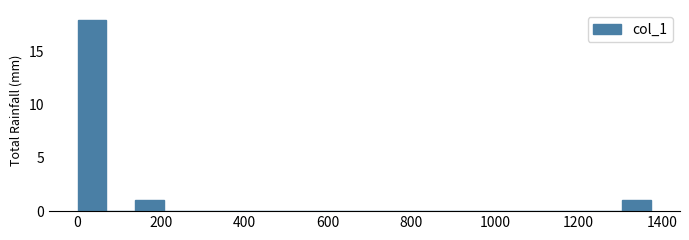

Read against the x-axis, roughly where is the centre of the tallest bar?

40